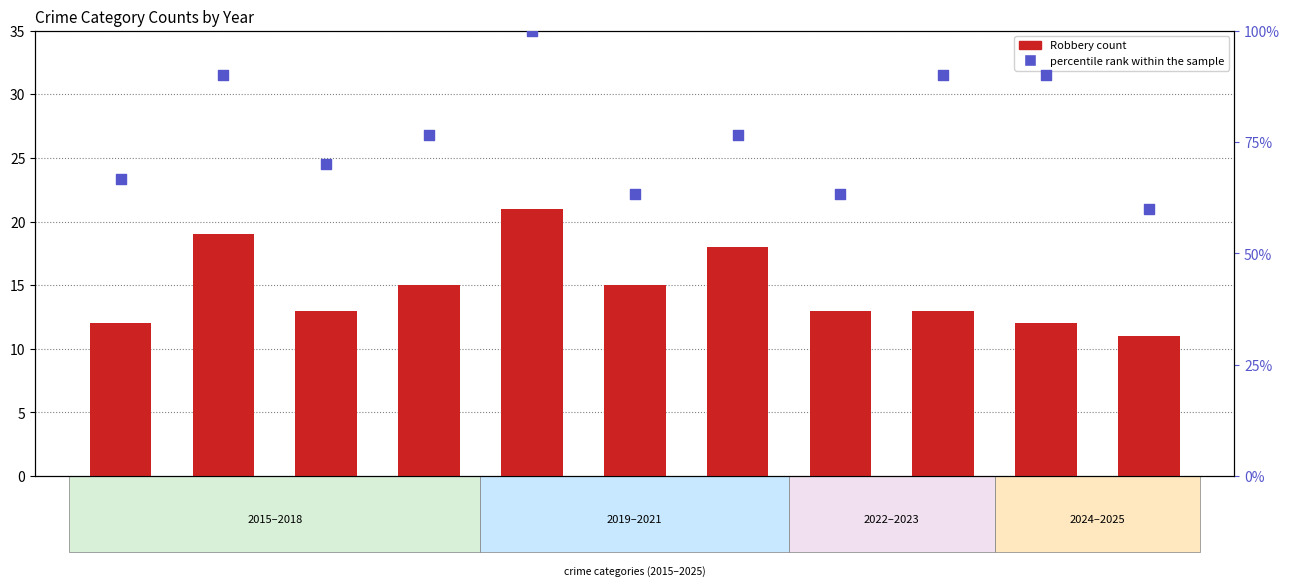

Which series has the largest Y range (max minus min)?

percentile rank within the sample